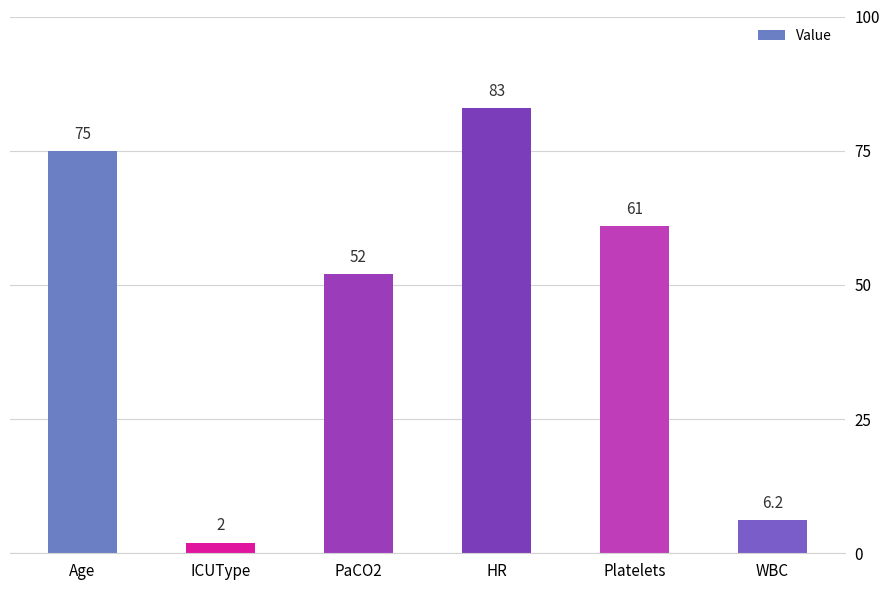

What is the label of the 5th bar from the right?

ICUType